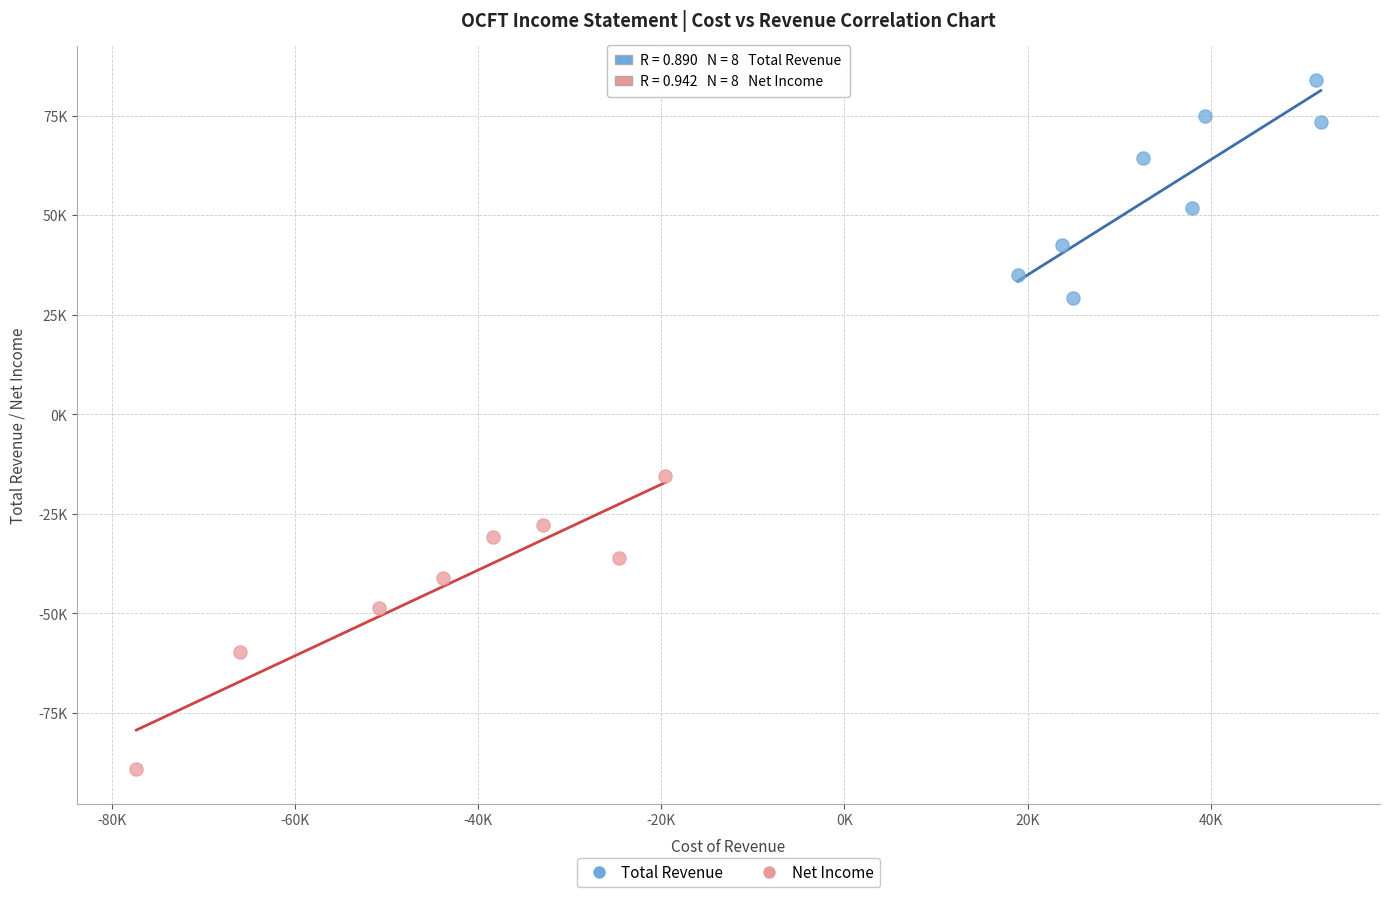

Which series contains the lowest Y value?

Net Income